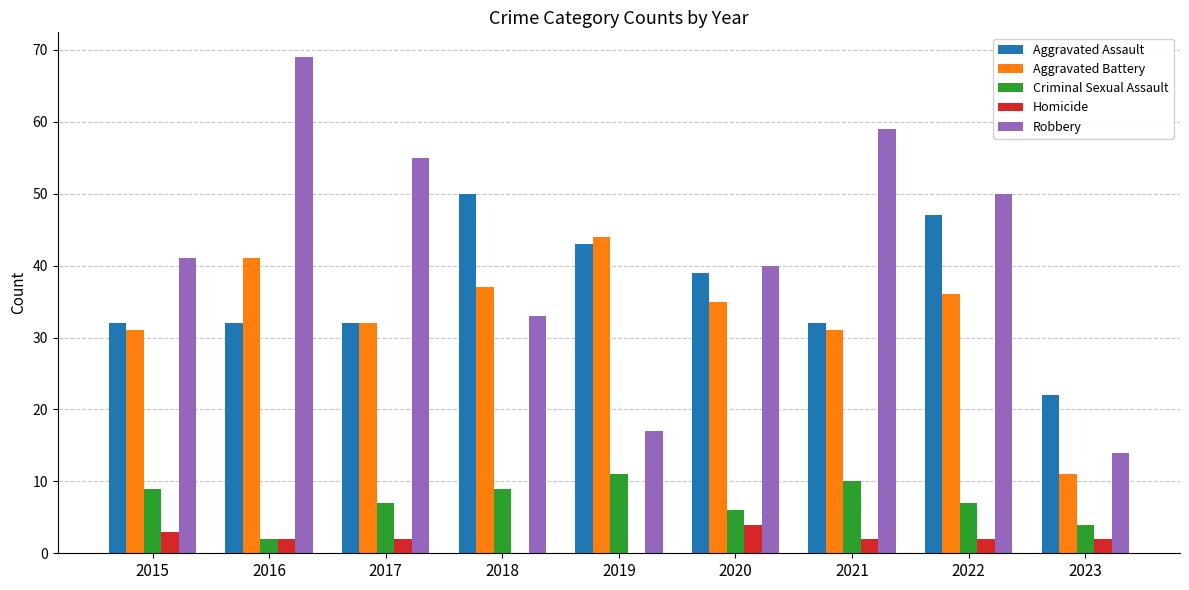

What are all the series names shown in the legend?

Aggravated Assault, Aggravated Battery, Criminal Sexual Assault, Homicide, Robbery